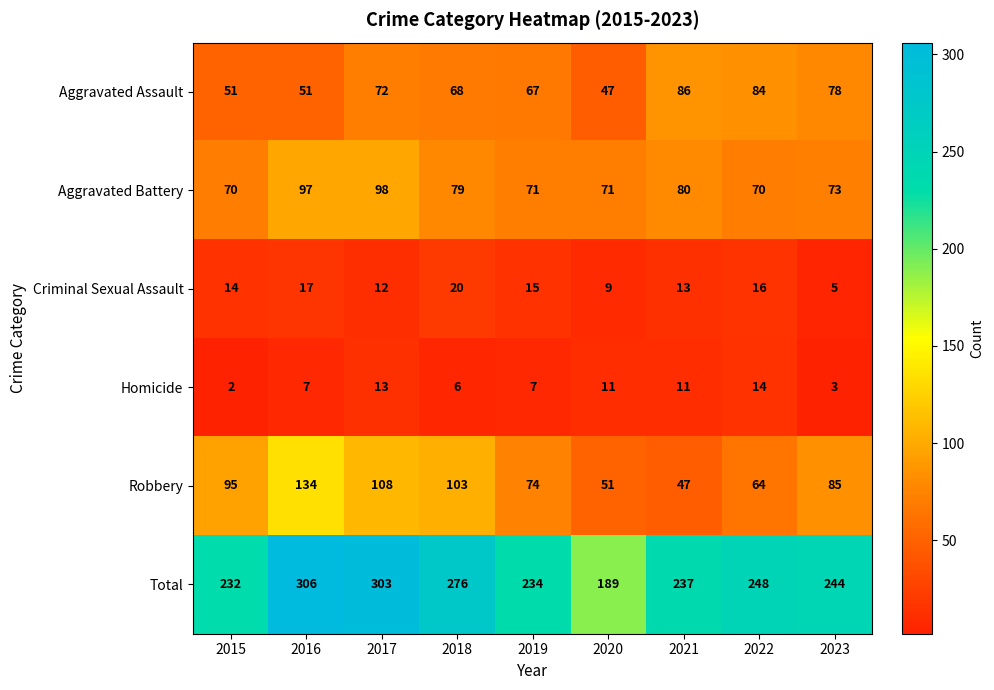

At which category does the chart reach its minimum across all series?

2015